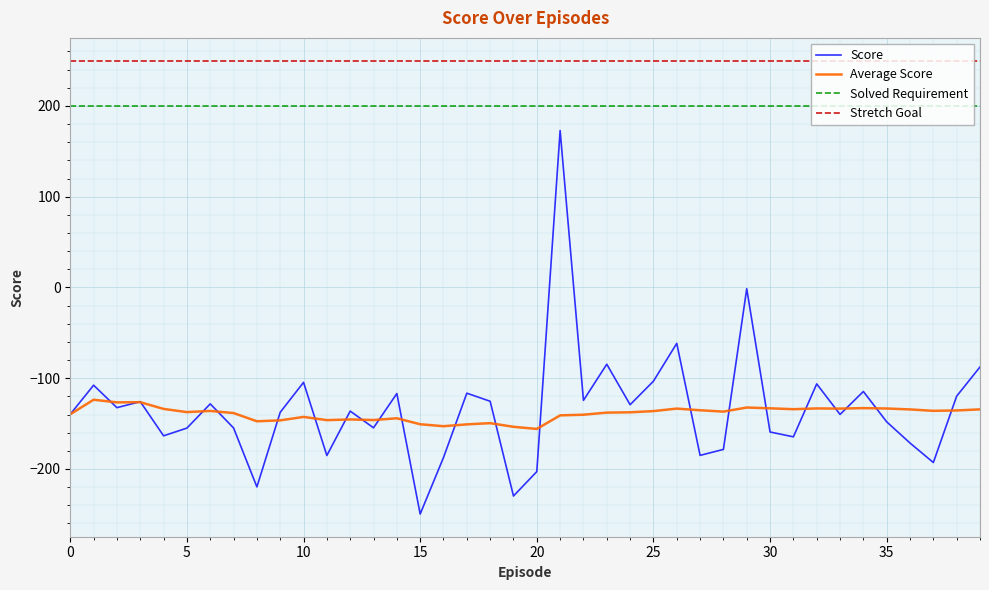

What is the highest value of the Average Score series?

-123.7